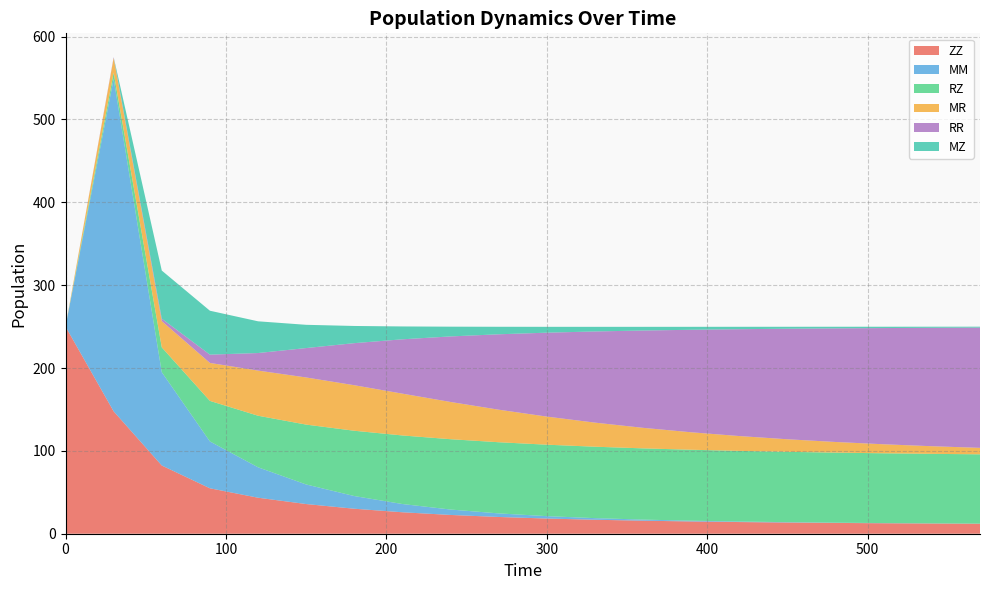

Reading right to left, extract all data points from this chart.

ZZ: 570=12.1	540=12.3	510=12.6	480=13.0	450=13.5	420=14.1	390=14.8	360=15.7	330=16.9	300=18.3	270=20.2	240=22.7	210=25.9	180=30.2	150=35.8	120=43.5	90=54.8	60=82.3	30=147.7	0=250.0
MM: 570=0.1	540=0.1	510=0.2	480=0.3	450=0.4	420=0.6	390=0.9	360=1.3	330=1.9	300=2.9	270=4.3	240=6.5	210=9.9	180=15.3	150=23.6	120=36.7	90=56.5	60=112.6	30=401.3	0=0.0
RZ: 570=83.7	540=83.9	510=84.2	480=84.5	450=84.9	420=85.3	390=85.6	360=86.0	330=86.2	300=86.2	270=85.9	240=84.9	210=82.7	180=78.8	150=72.3	120=62.2	90=48.9	60=30.0	30=7.5	0=0.0
MR: 570=7.8	540=9.2	510=10.9	480=12.8	450=15.2	420=17.9	390=21.1	360=24.8	330=29.1	300=33.9	270=39.3	240=44.9	210=50.5	180=54.9	150=56.9	120=54.5	90=45.8	60=31.7	30=17.7	0=0.0
RR: 570=145.1	540=142.9	510=140.3	480=137.1	450=133.4	420=129.0	390=123.7	360=117.5	330=110.0	300=101.3	270=91.0	240=79.1	210=65.6	180=50.8	150=35.5	120=21.2	90=10.0	60=3.0	30=1.0	0=0.0
MZ: 570=1.1	540=1.3	510=1.6	480=1.9	450=2.4	420=2.9	390=3.6	360=4.4	330=5.6	300=7.1	270=9.1	240=11.8	210=15.5	180=20.7	150=28.1	120=38.3	90=53.0	60=58.1	30=0.0	0=0.0